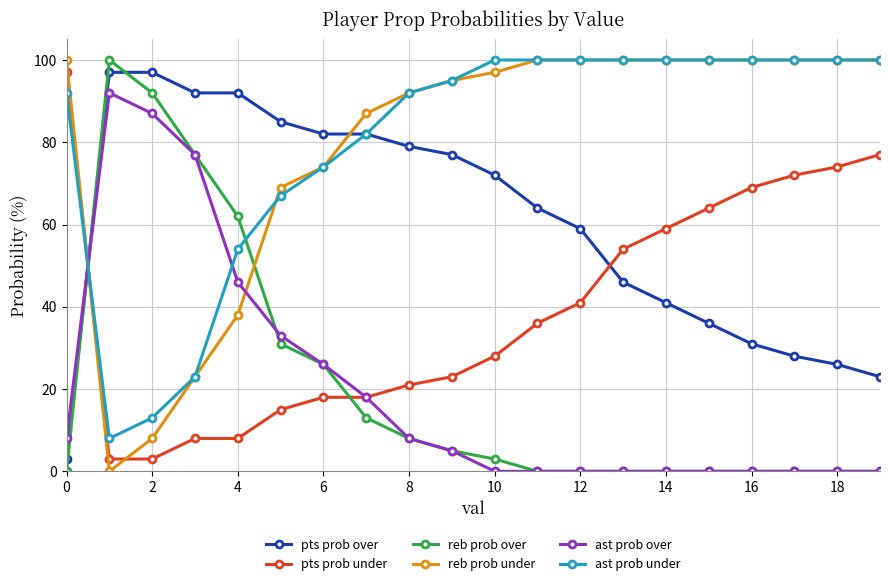

Which series ends up on top after the final intersection of pts prob under and reb prob under?

reb prob under